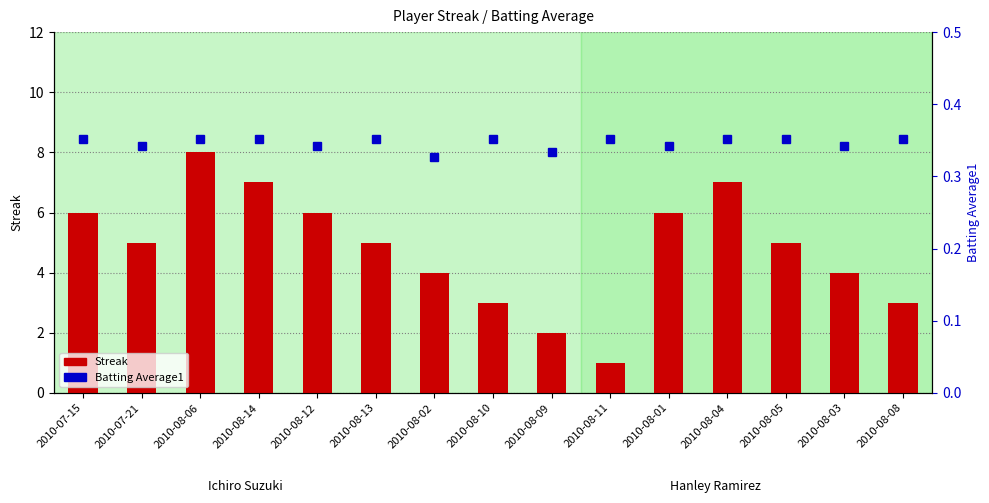

List the series in order of their peak value, lowest first.

Batting Average1, Streak